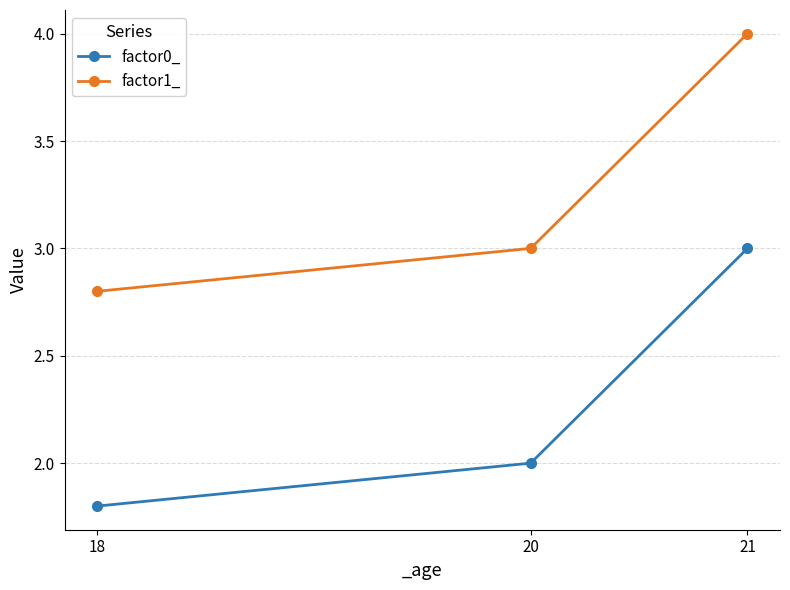

Rank the categories by factor1_ value from lowest to highest.

18, 20, 21